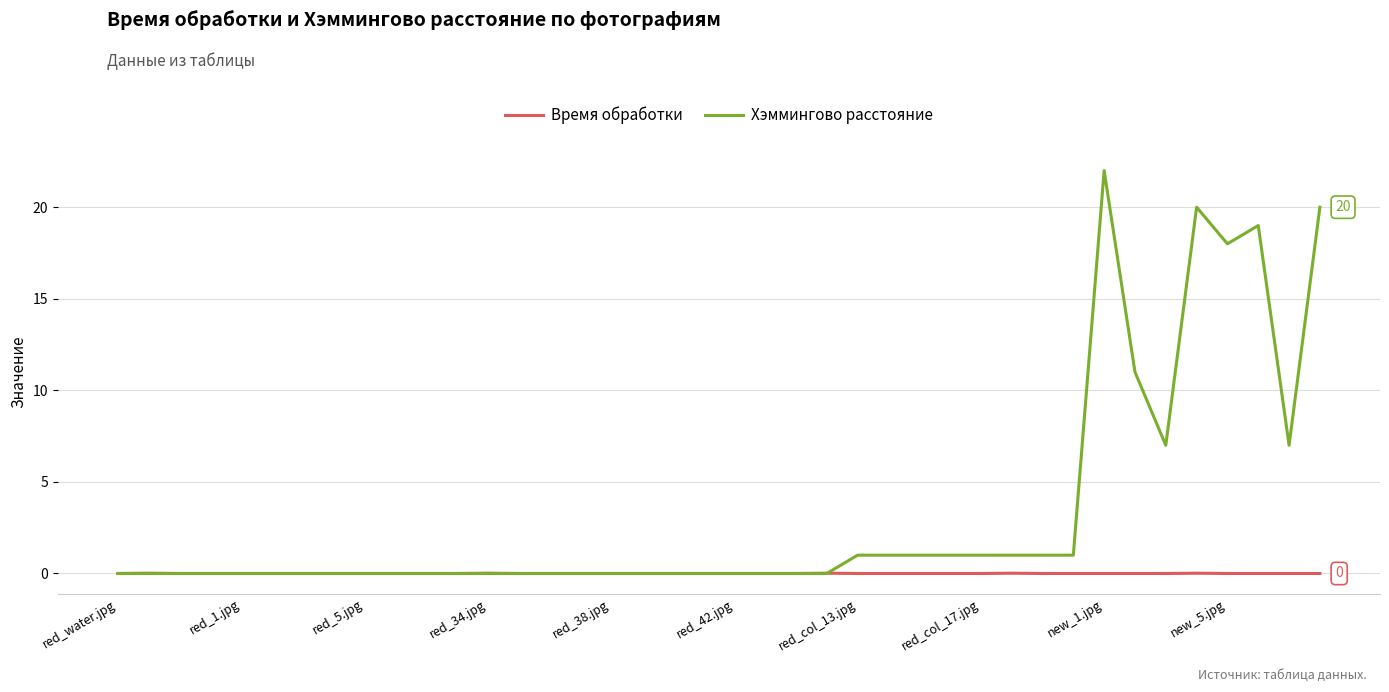

Which series has the largest range (max minus min)?

Хэммингово расстояние